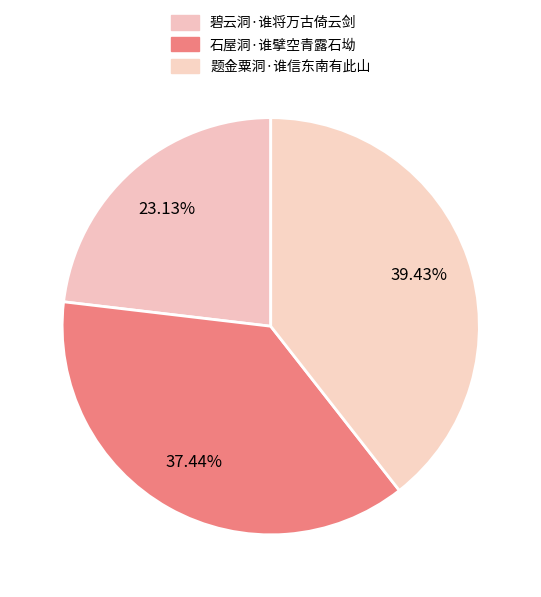

How many segments does this pie chart have?

3